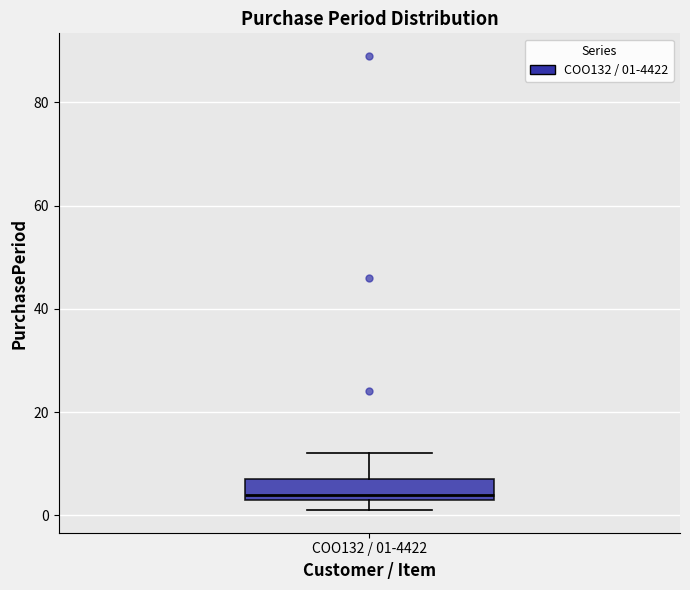

Read this box plot against the y-axis: the position of the median line, the range covered by the box, and the ends of both whiskers. The values are not printed on the chart, so give them approximately, as read against the axis.

median 4 (just above the box's lower edge), box 4 to 8, whiskers 2 to 12